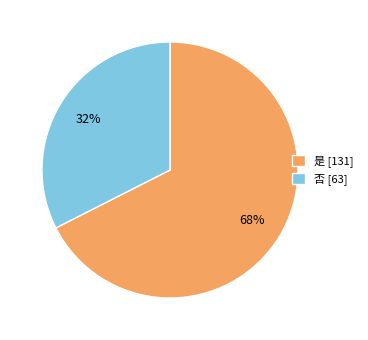

Rank the categories by value from lowest to highest.

否, 是